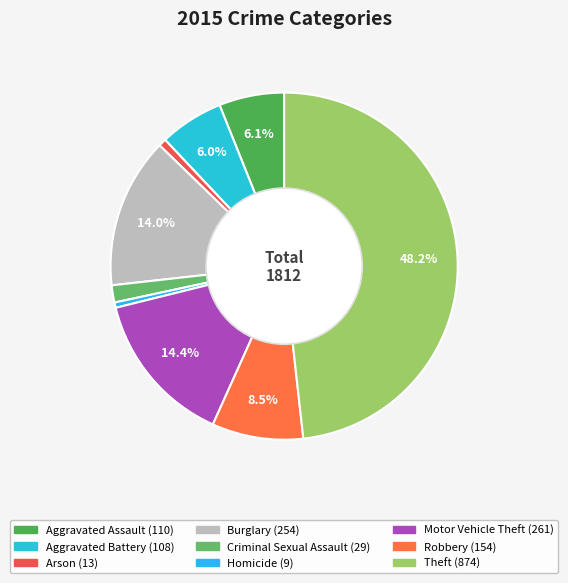

Rank the categories by value from lowest to highest.

Homicide, Arson, Criminal Sexual Assault, Aggravated Battery, Aggravated Assault, Robbery, Burglary, Motor Vehicle Theft, Theft